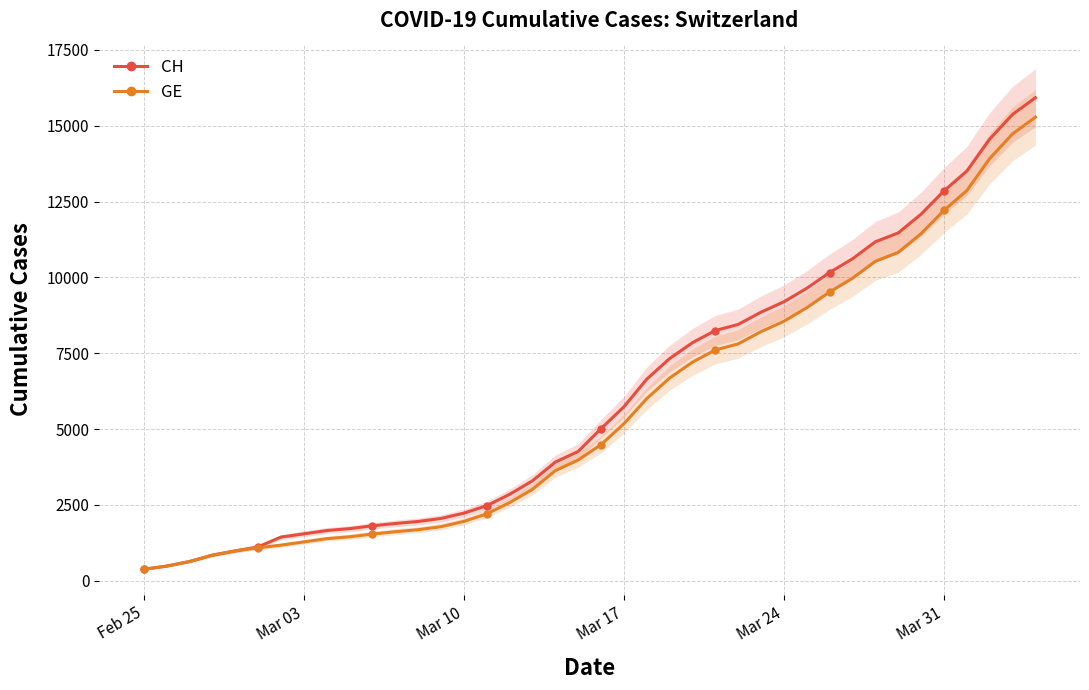

Does the chart have visible grid lines?

Yes